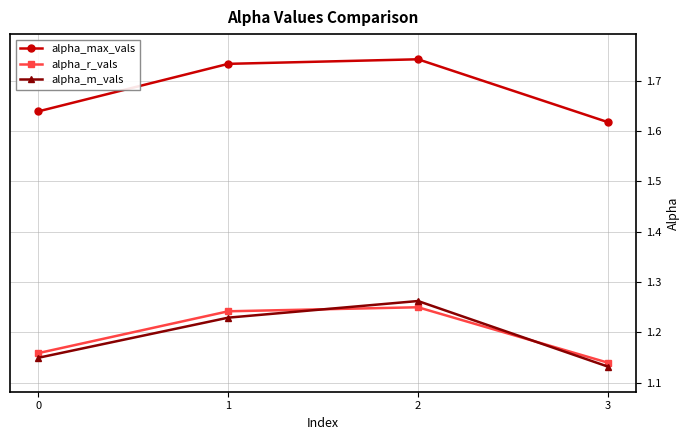

Between 0 and 1, which series saw the biggest shift?

alpha_max_vals